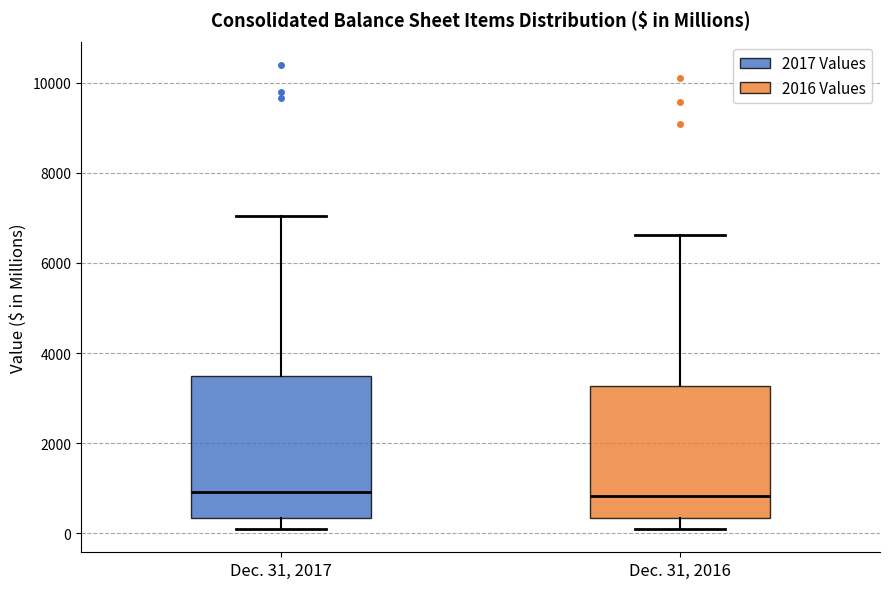

Reading left to right, transcribe this box plot: for each box, give where its median line is, the range the box spans, and where its two whiskers end, as read against the y-axis. The values are not printed on the chart, so give them approximately, as read against the axis.

Dec. 31, 2017: median 1000, box 400 to 3400, whiskers 200 to 7000
Dec. 31, 2016: median 800, box 400 to 3200, whiskers 0 to 6600